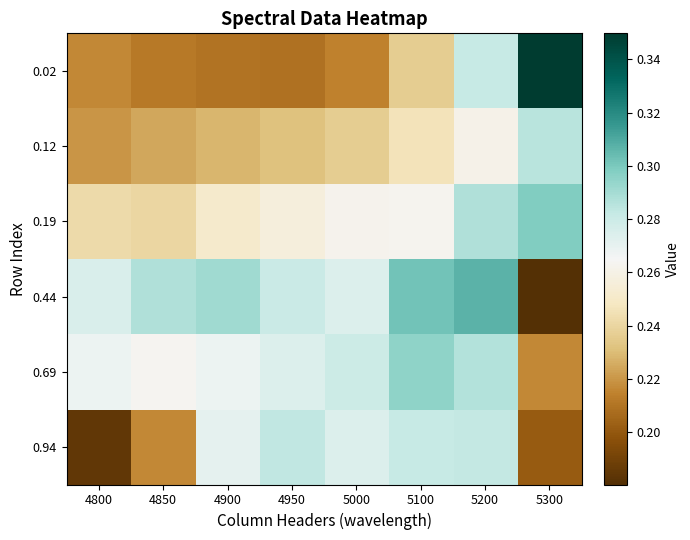

Which series changed the most between 4800 and 4850?

0.94